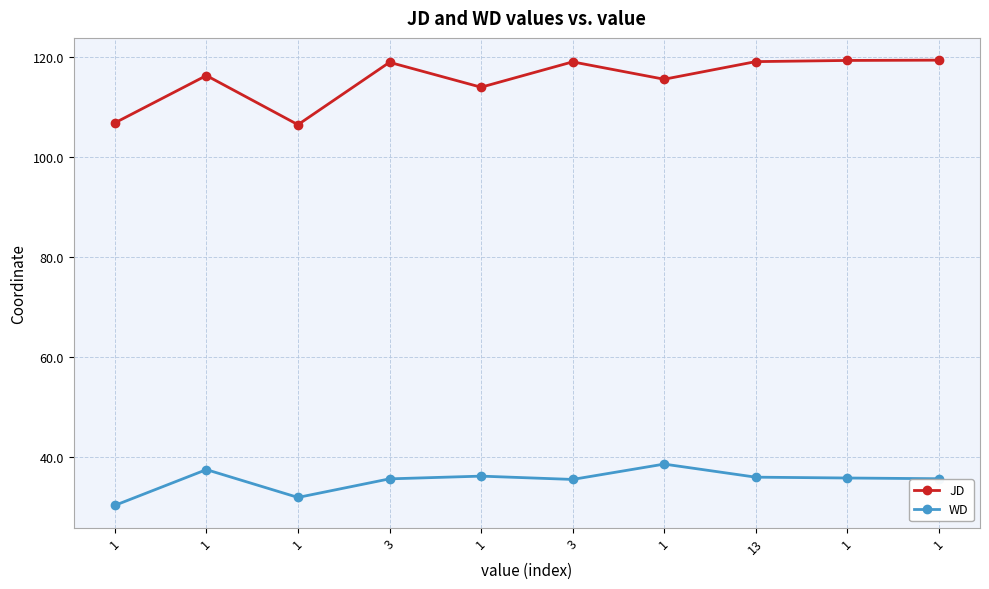

True or false: JD and WD cross at least once.

False